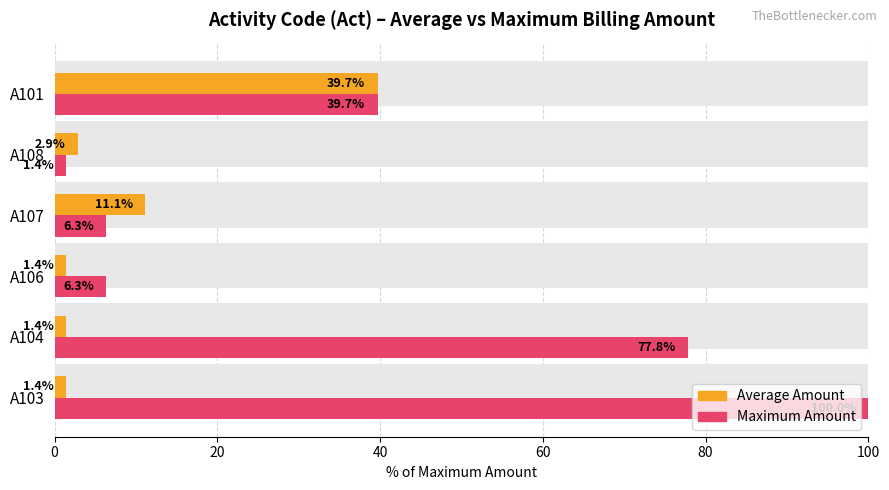

Reading left to right, list all the values displayed in this chart.

Average Amount: 1.4	1.4	1.4	11.1	2.9	39.7
Maximum Amount: 100.0	77.8	6.3	6.3	1.4	39.7